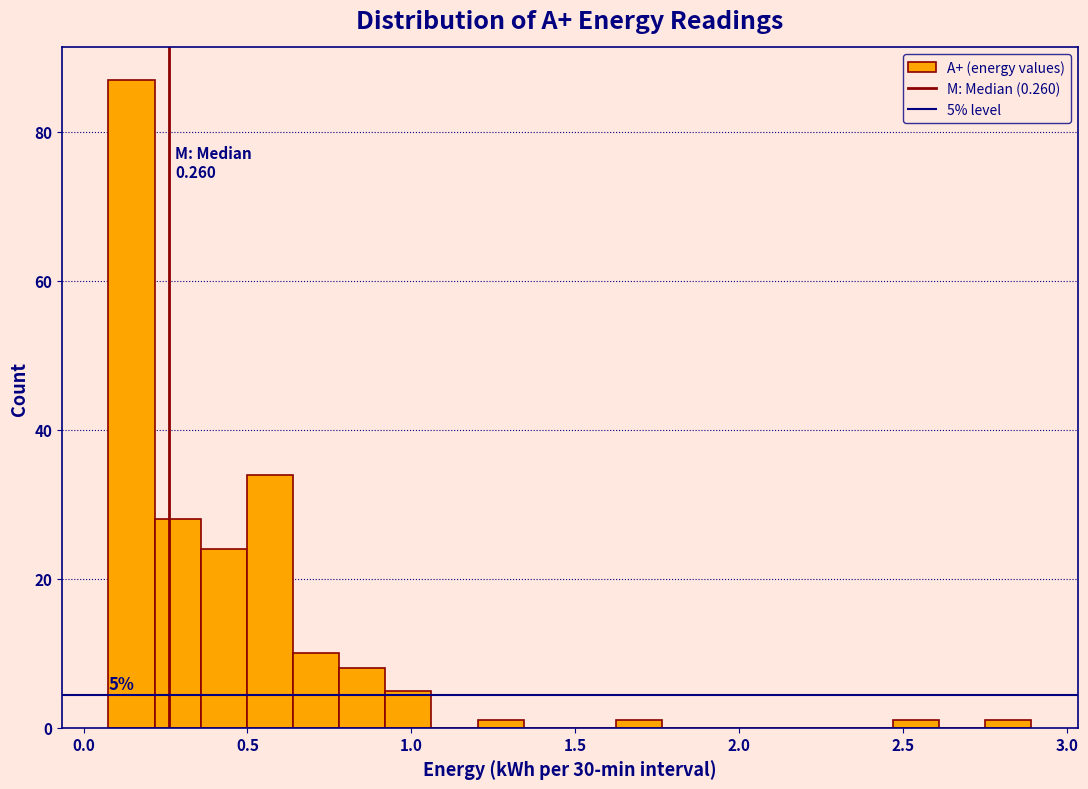

Around what value on the x-axis is the tallest bar? Give the approximate position of its centre, as read against the axis.

0.15